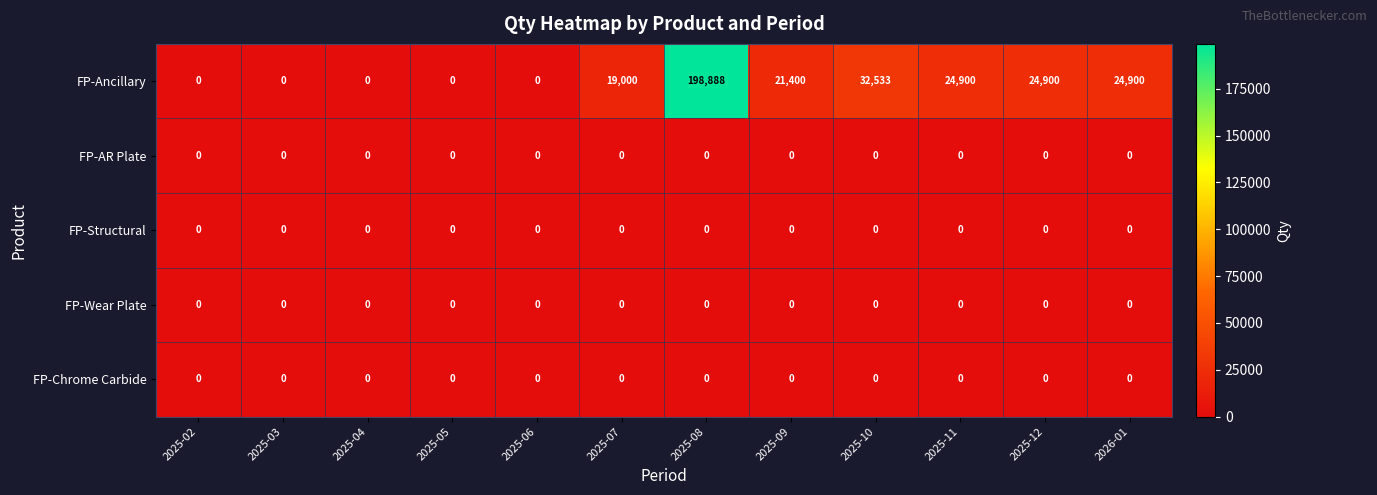

At which category is the sum across all series the highest?

2025-08